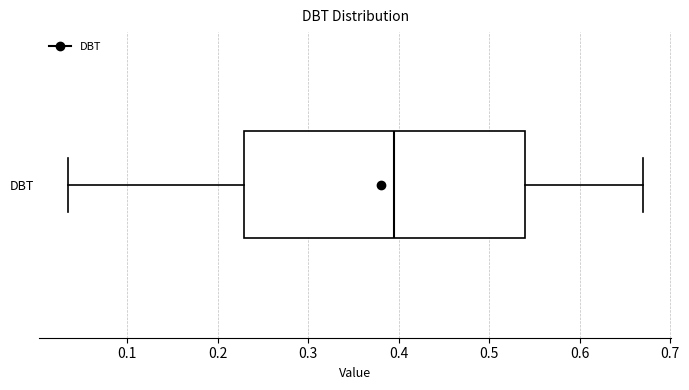

Read this box plot against the x-axis: the position of the median line, the range covered by the box, and the ends of both whiskers. The values are not printed on the chart, so give them approximately, as read against the axis.

median 0.40, box 0.23 to 0.54, whiskers 0.03 to 0.67